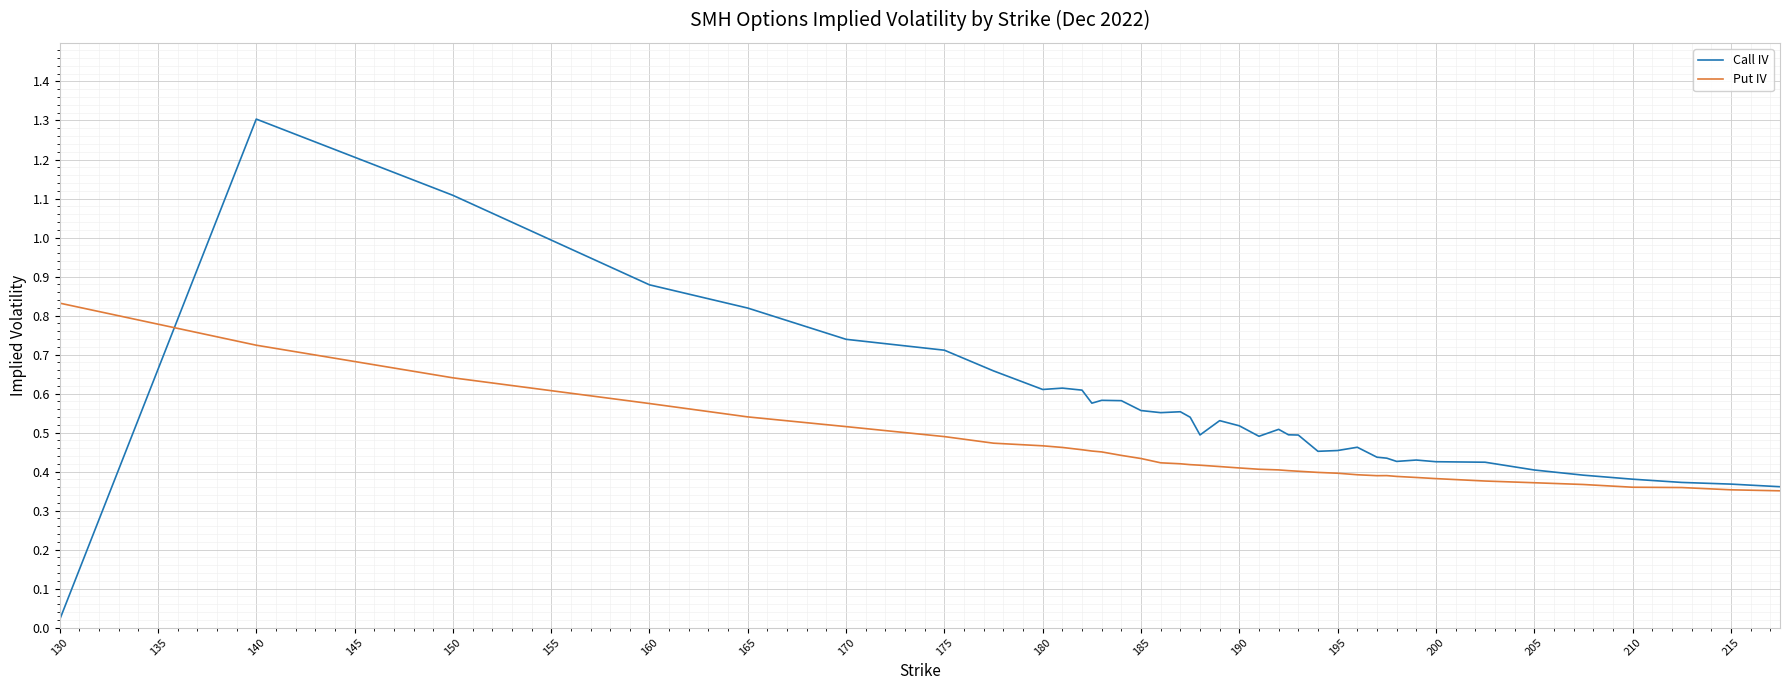

Does the chart display data point markers on the line(s)?

No